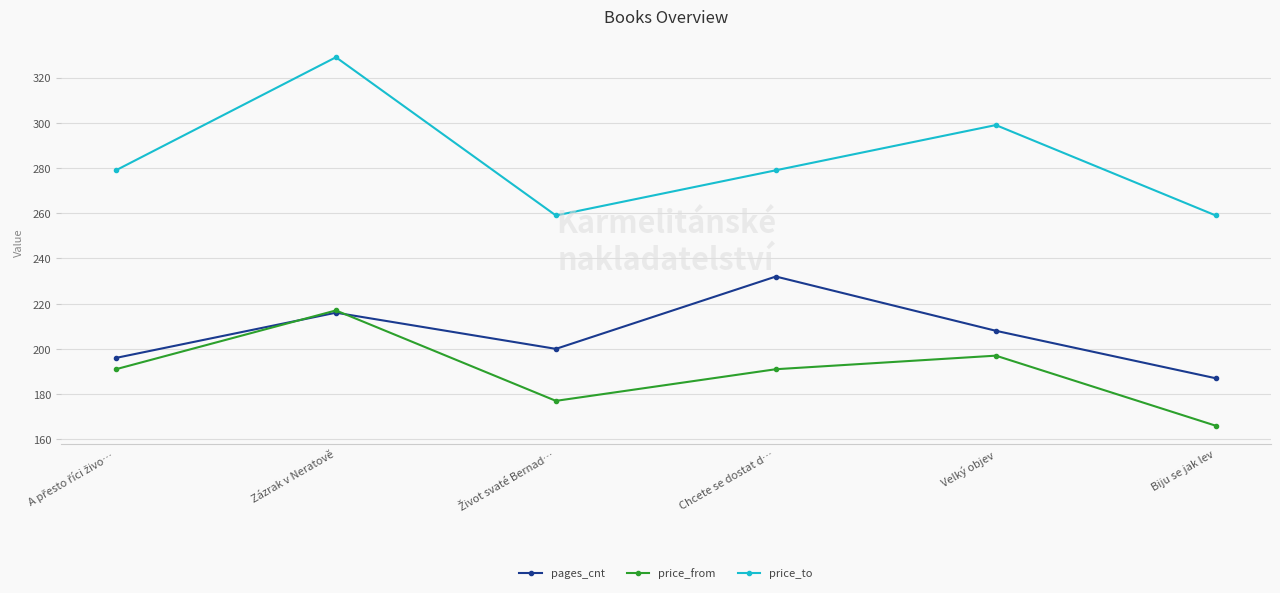

What is the spread (max minus min) of values at Velký objev?

102